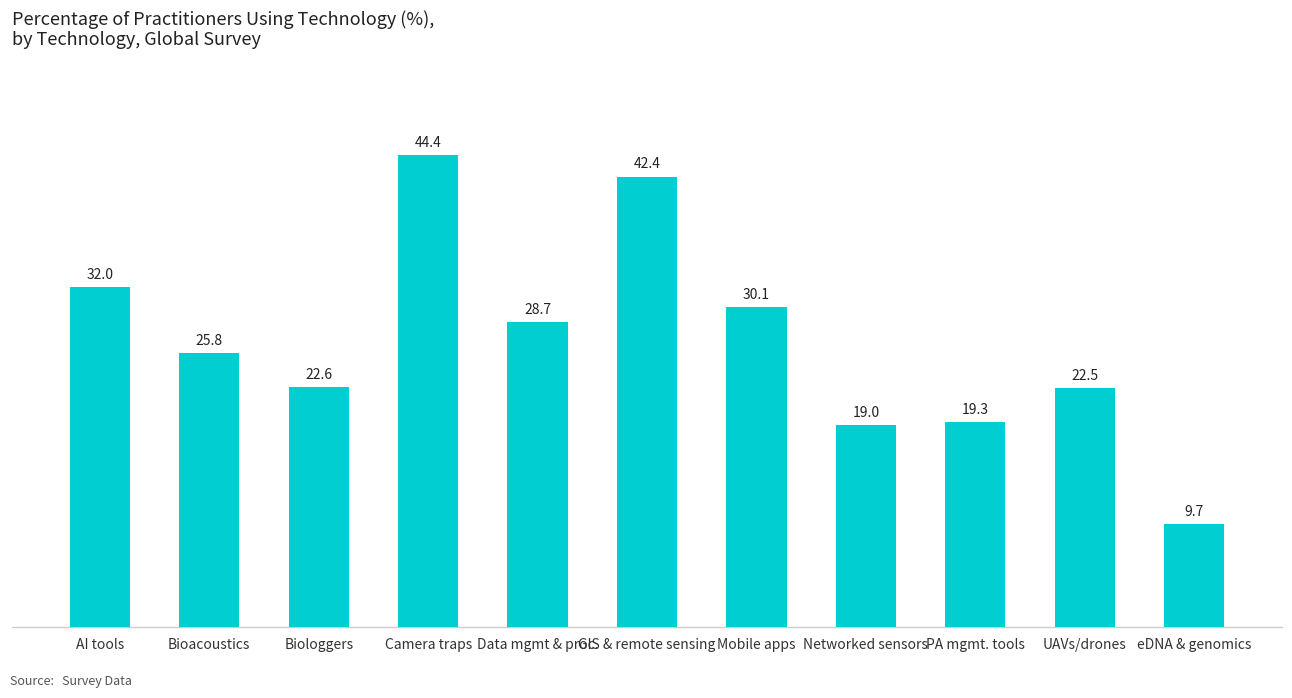

How many bars are there in total?

11